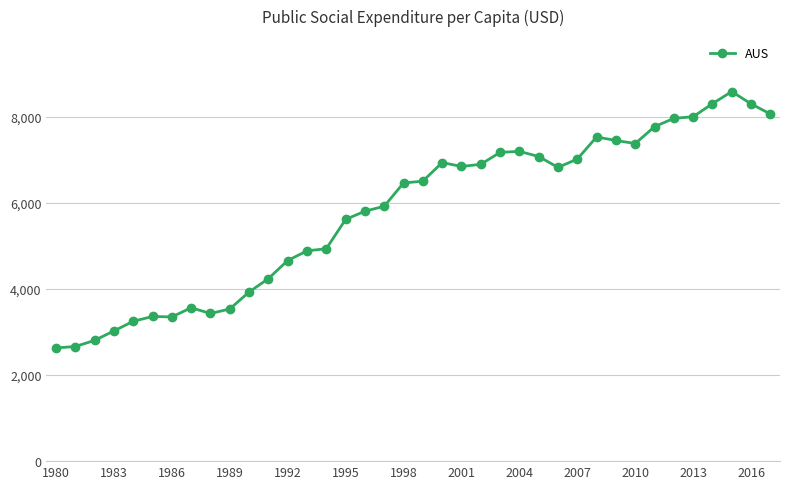

What is the difference between the maximum and minimum values?

5955.1